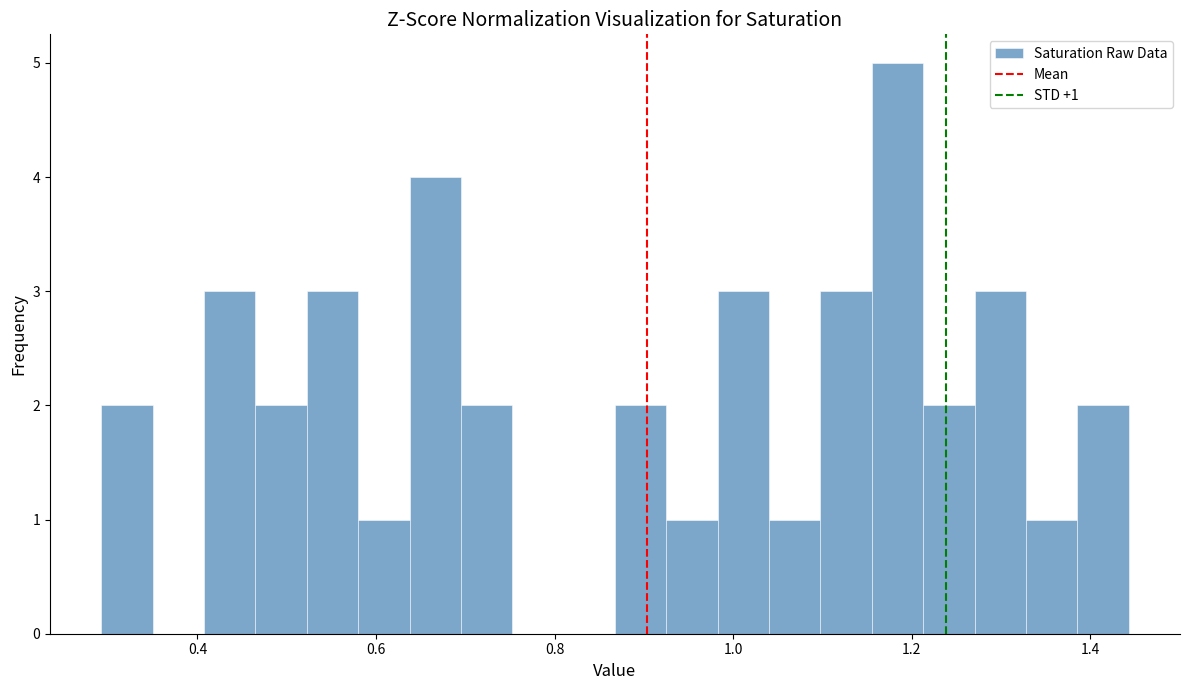

Around what value on the x-axis is the tallest bar? Give the approximate position of its centre, as read against the axis.

1.18